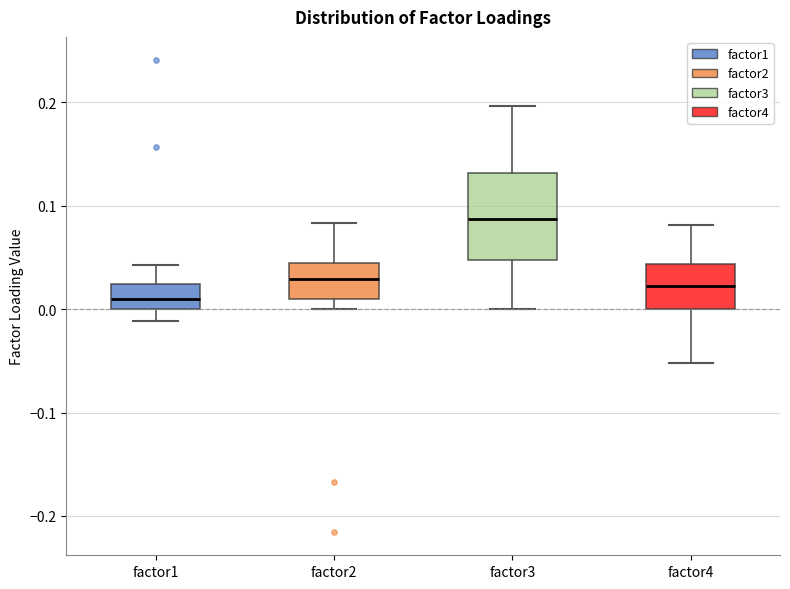

Where does the median line of the box for factor1 sit on the y-axis? The values are not printed on the chart, so give them approximately, as read against the axis.

0.01